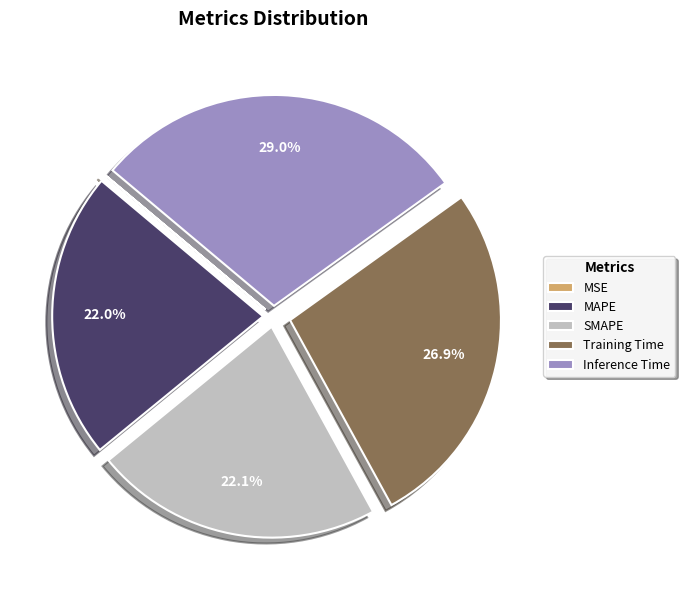

Which slice is the largest?

Inference Time